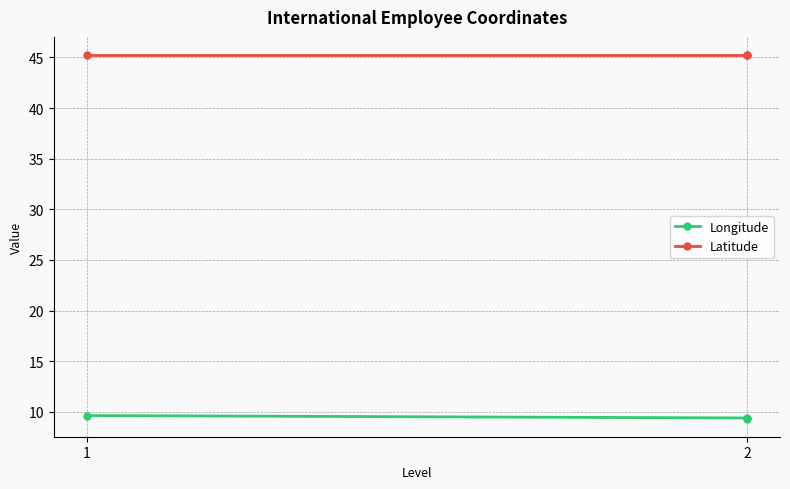

Which series has the widest spread of values?

Longitude